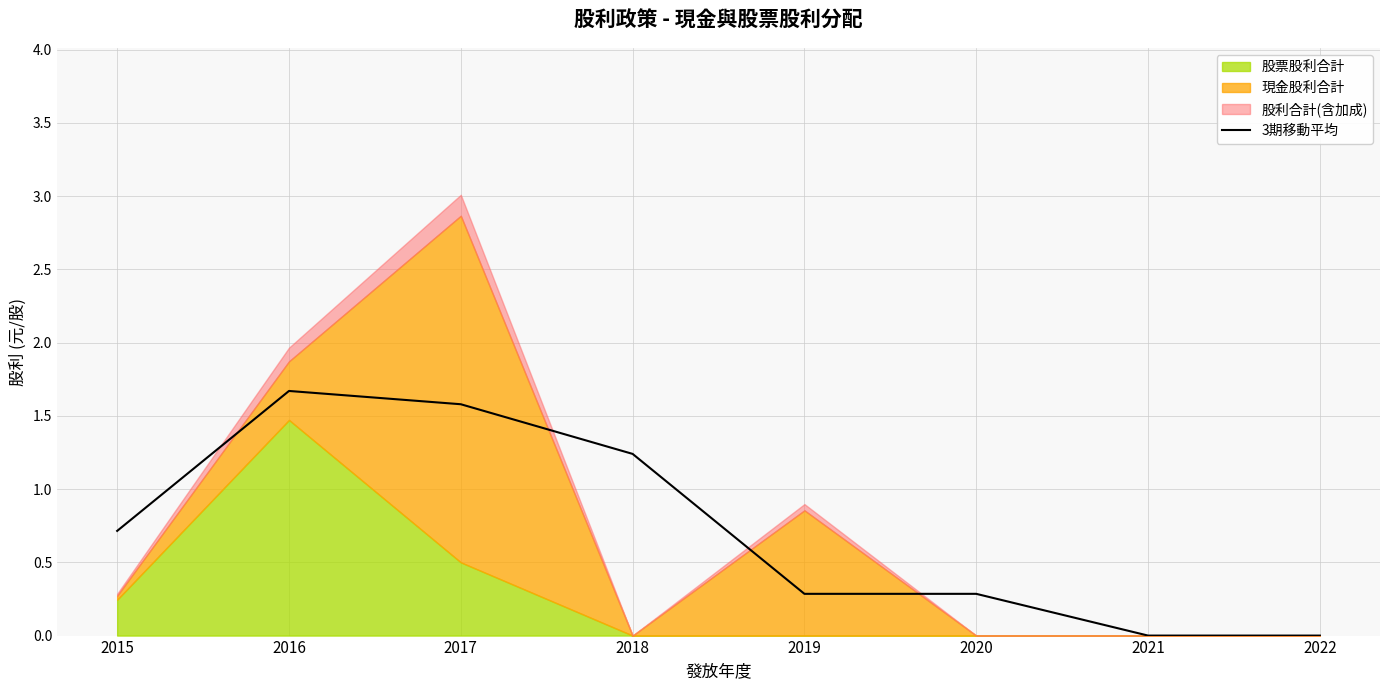

The chart shows a value of 2.9 at 2016. True or false?

False